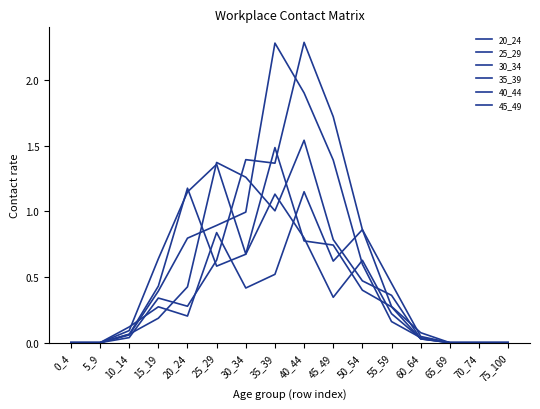

How many lines are shown in the chart?

6